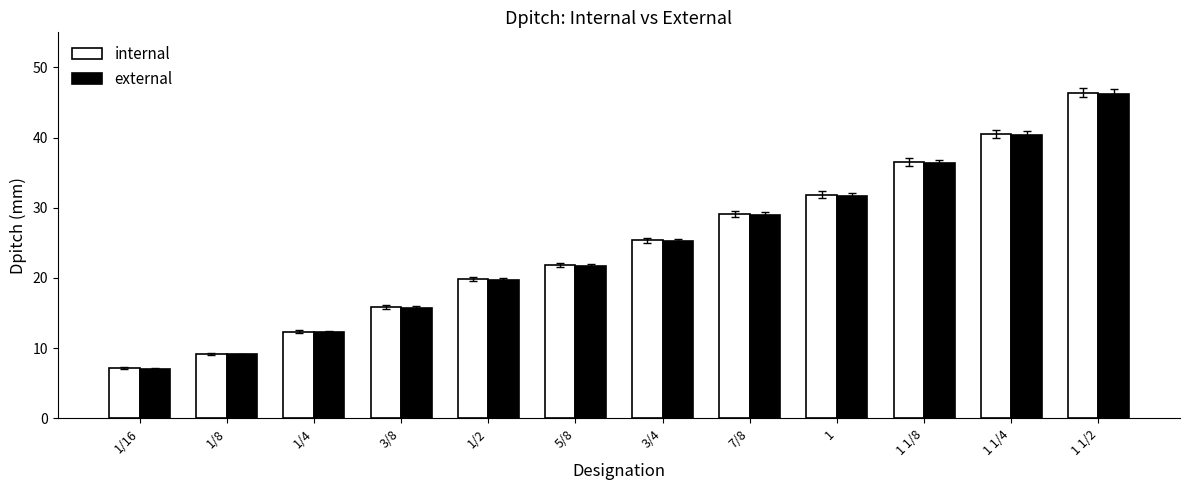

How many categories are shown in the chart?

12